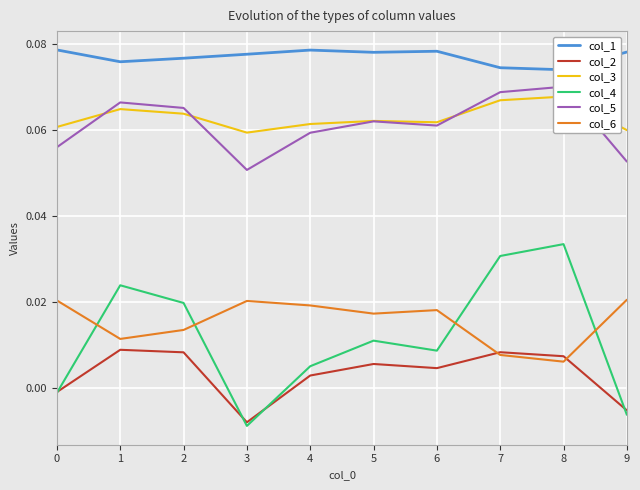

Is this an area chart (filled region under the line)?

No